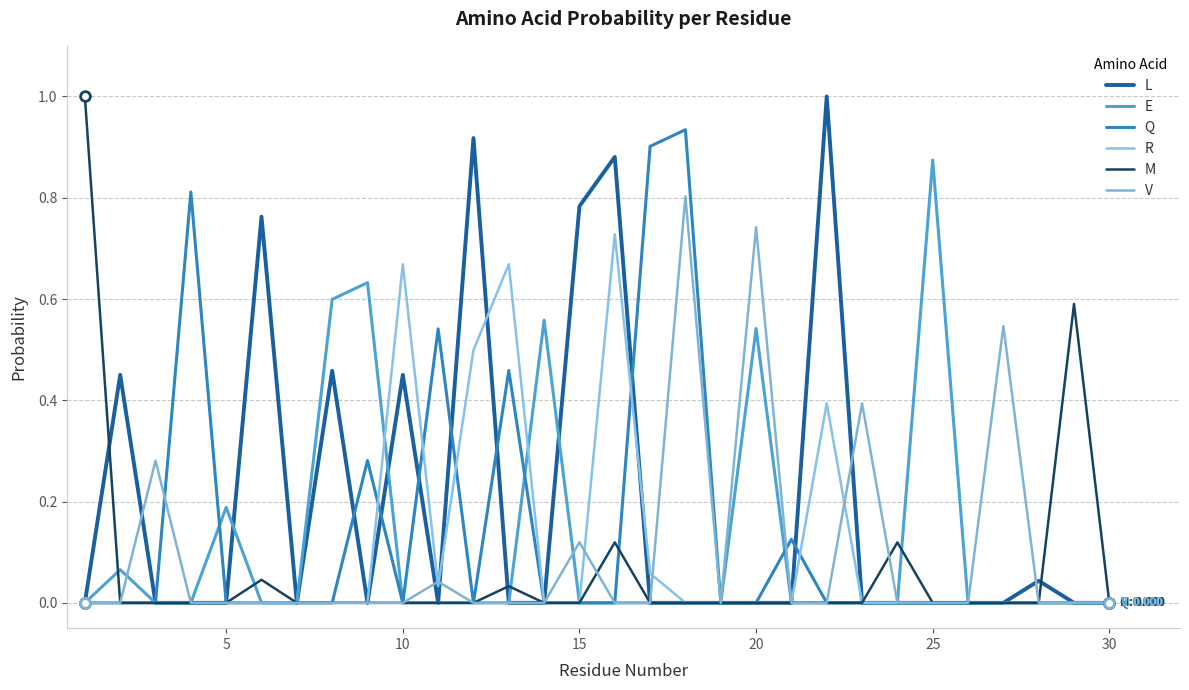

True or false: L has more than 2 points higher than both neighbors.

True